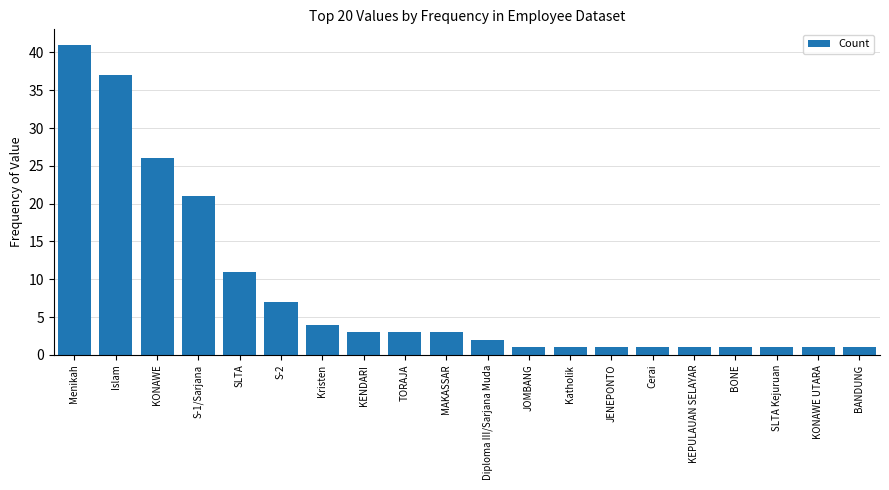

What is the value of the 8th bar from the left?

3